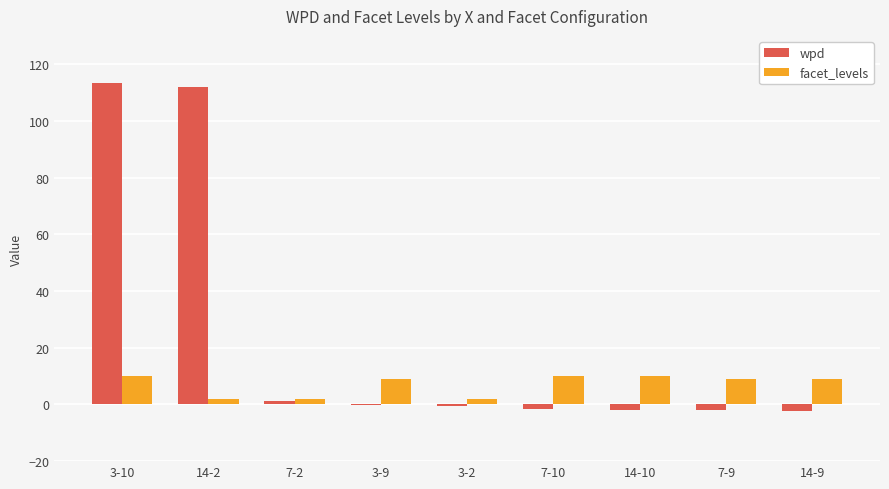

The value of wpd at 3-10 is 189.3. True or false?

False